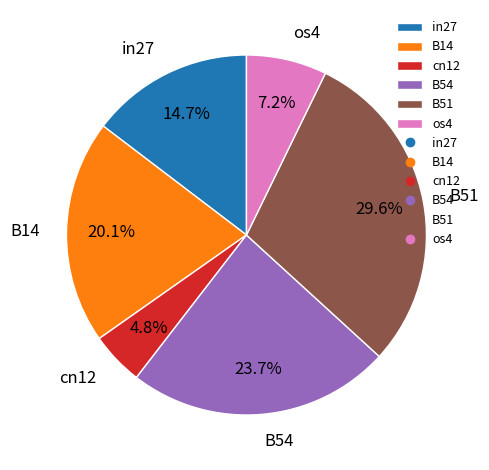

Rank the categories by value from highest to lowest.

B51, B54, B14, in27, os4, cn12